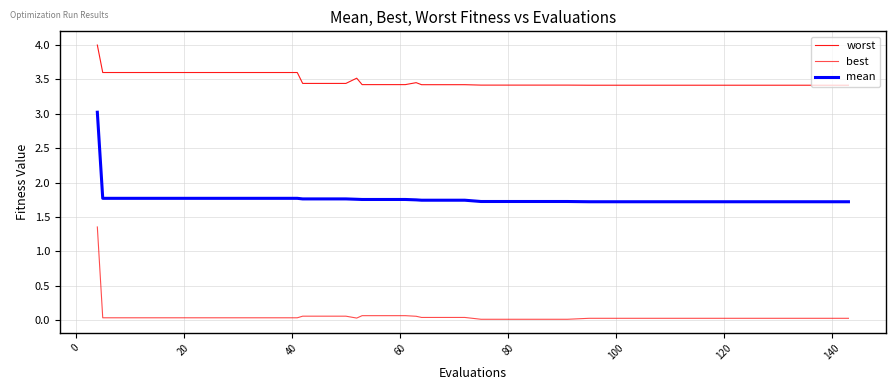

How many lines are shown in the chart?

3